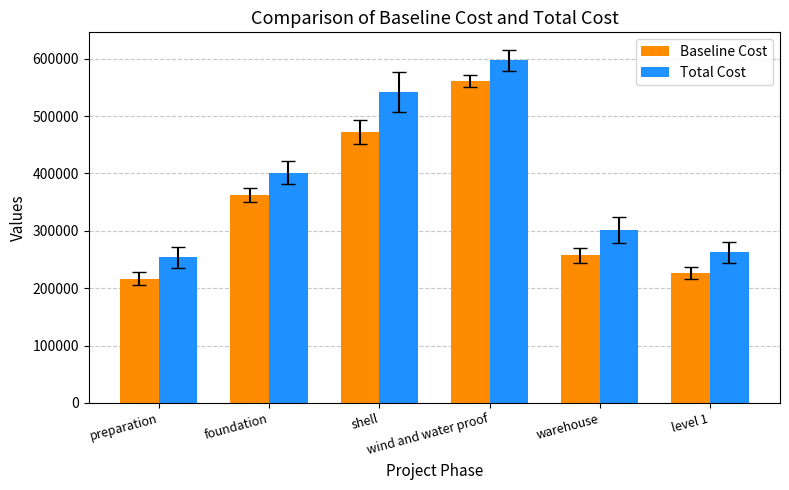

What is the sum of the Baseline Cost values at shell and wind and water proof?

1033648.6